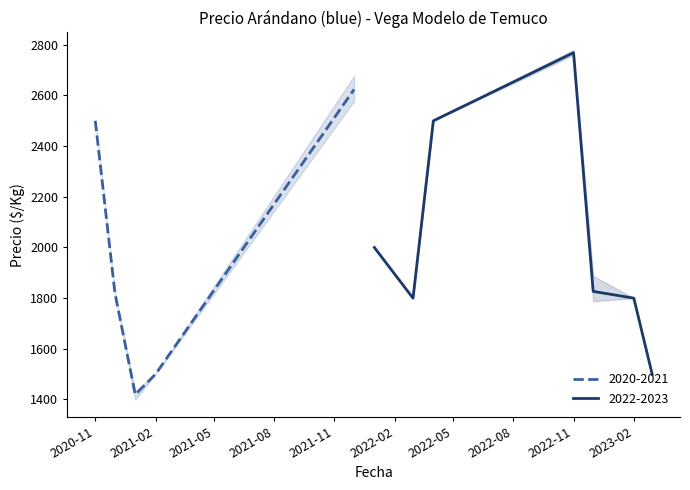

True or false: Precio maximo and Precio minimo intersect in this chart.

False